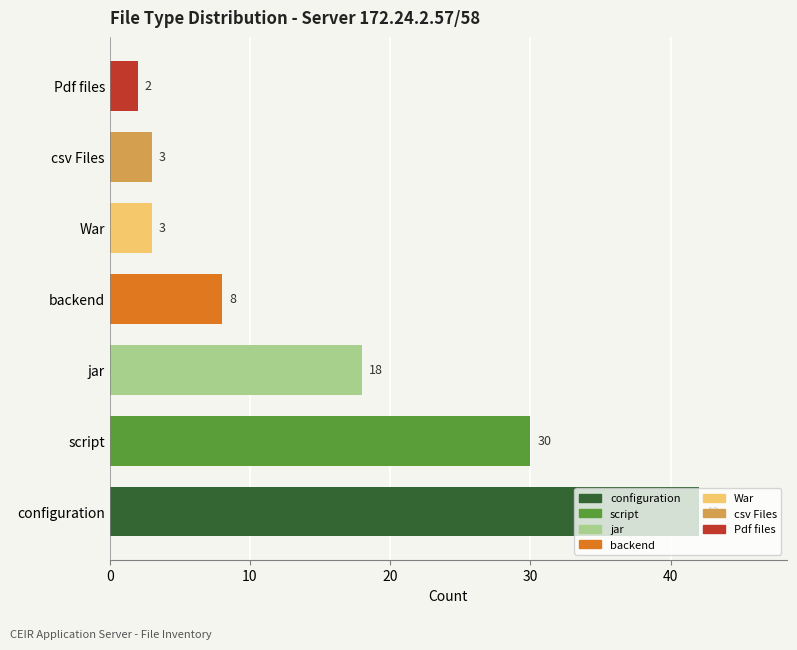

At which label is the value closest to 22?

jar